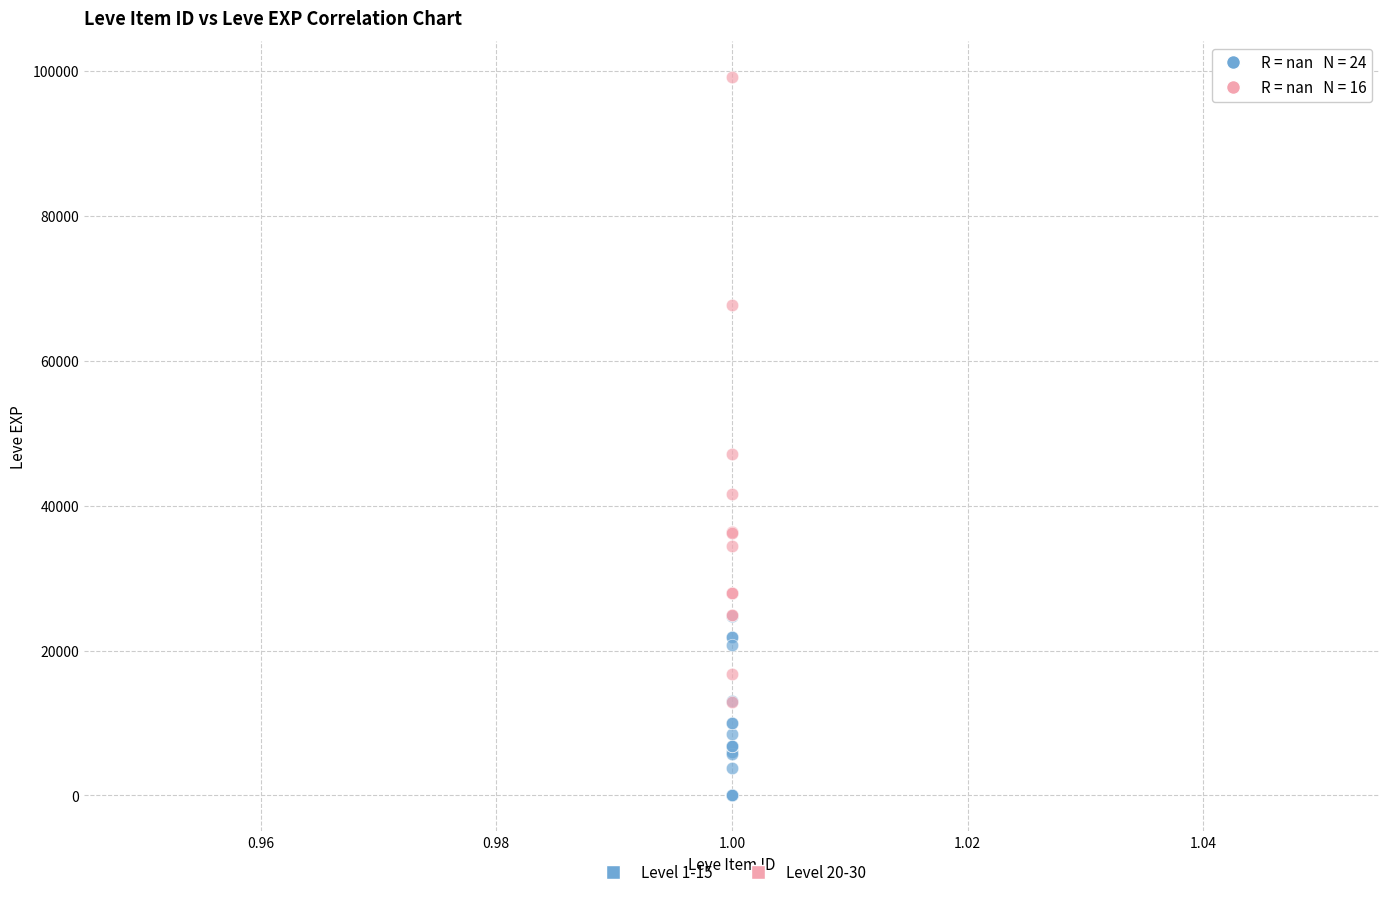

Which series reaches the maximum Y coordinate?

Level 20-30